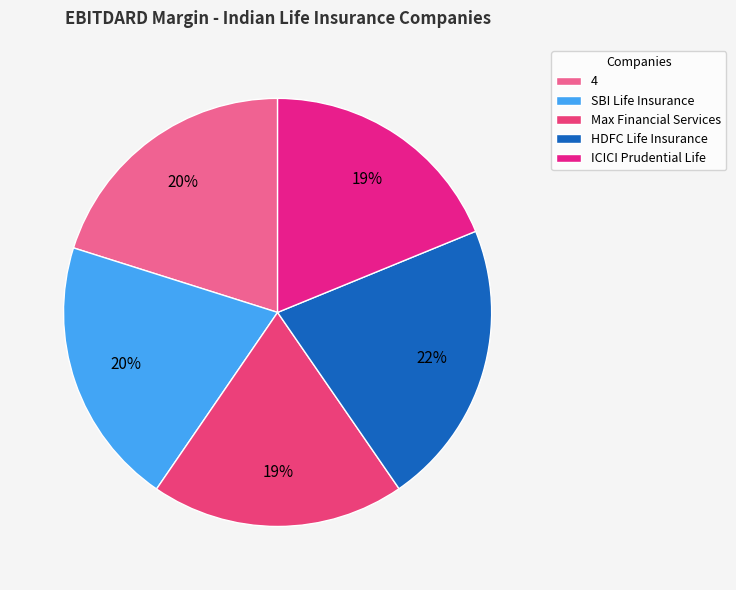

Is it true that SBI Life Insurance is 26% of the pie?

False